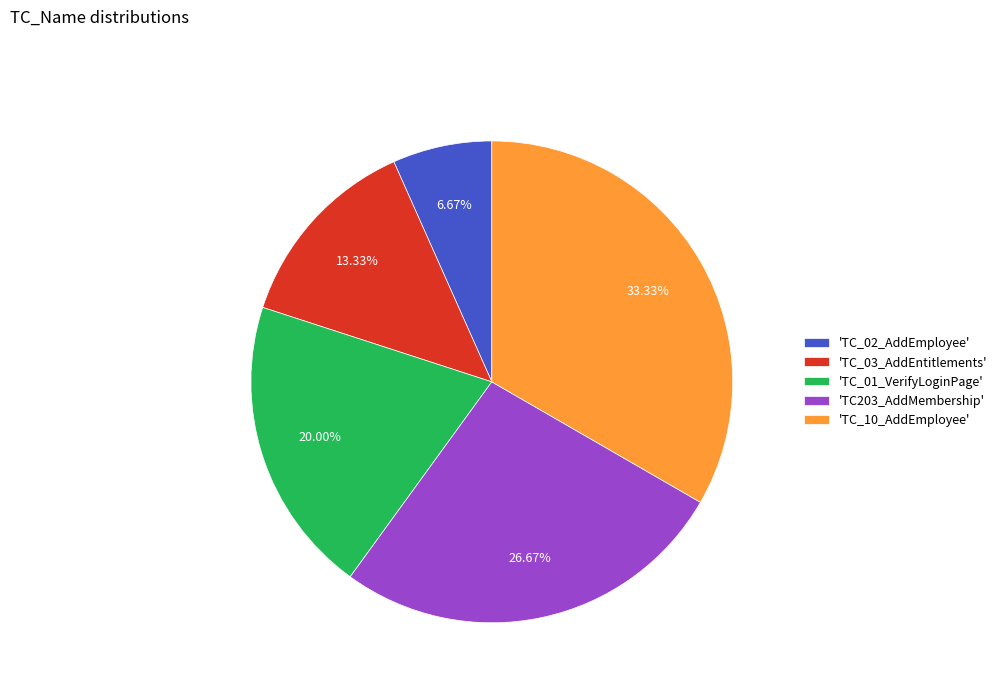

Do 'TC_01_VerifyLoginPage' and 'TC_10_AddEmployee' together represent more than half of the pie?

Yes